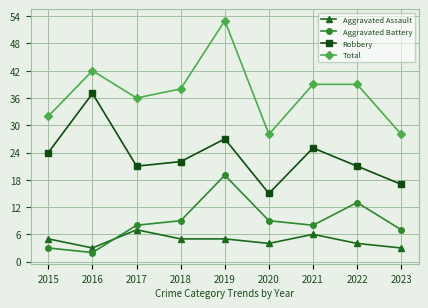

What value does the Aggravated Assault series have at 2017?

7